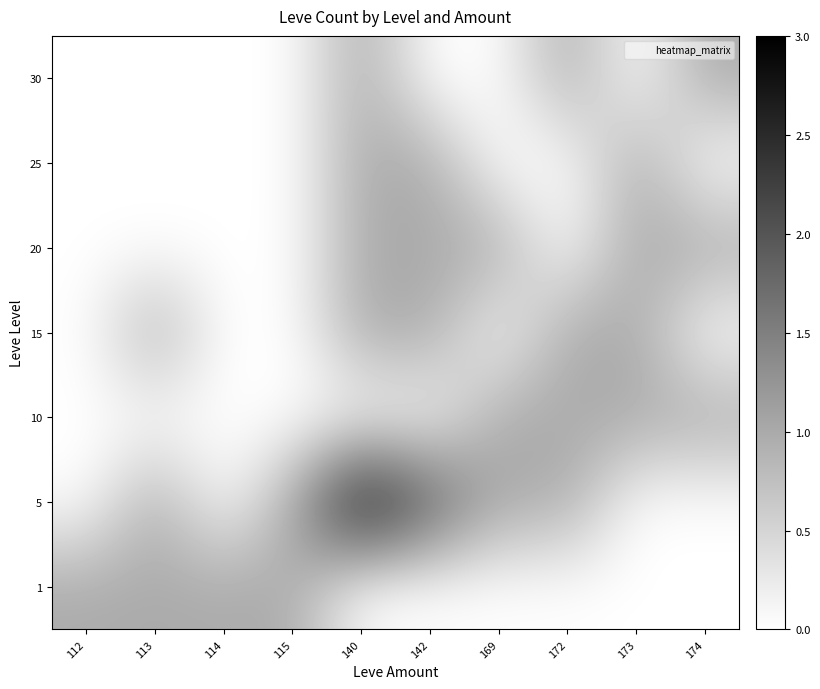

What is the greatest value displayed?

3